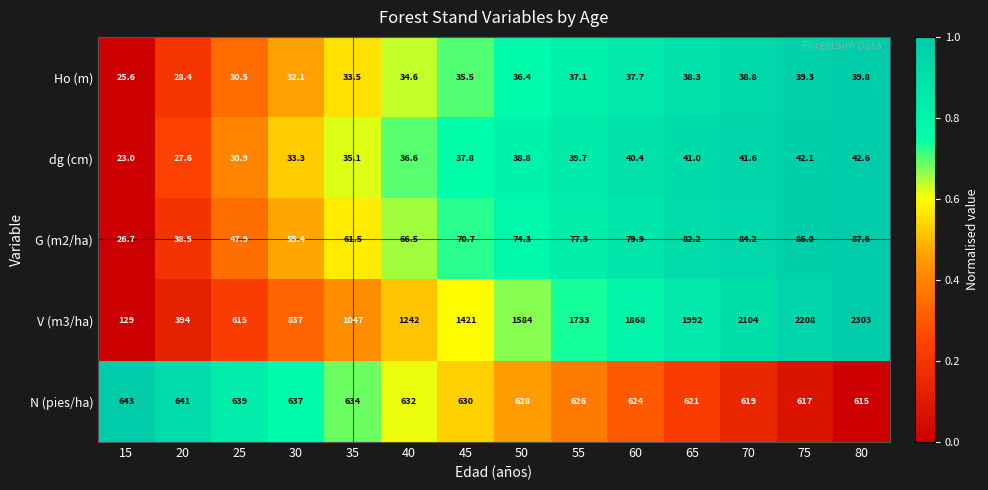

What is the highest value of the N (pies/ha) series?

643.0